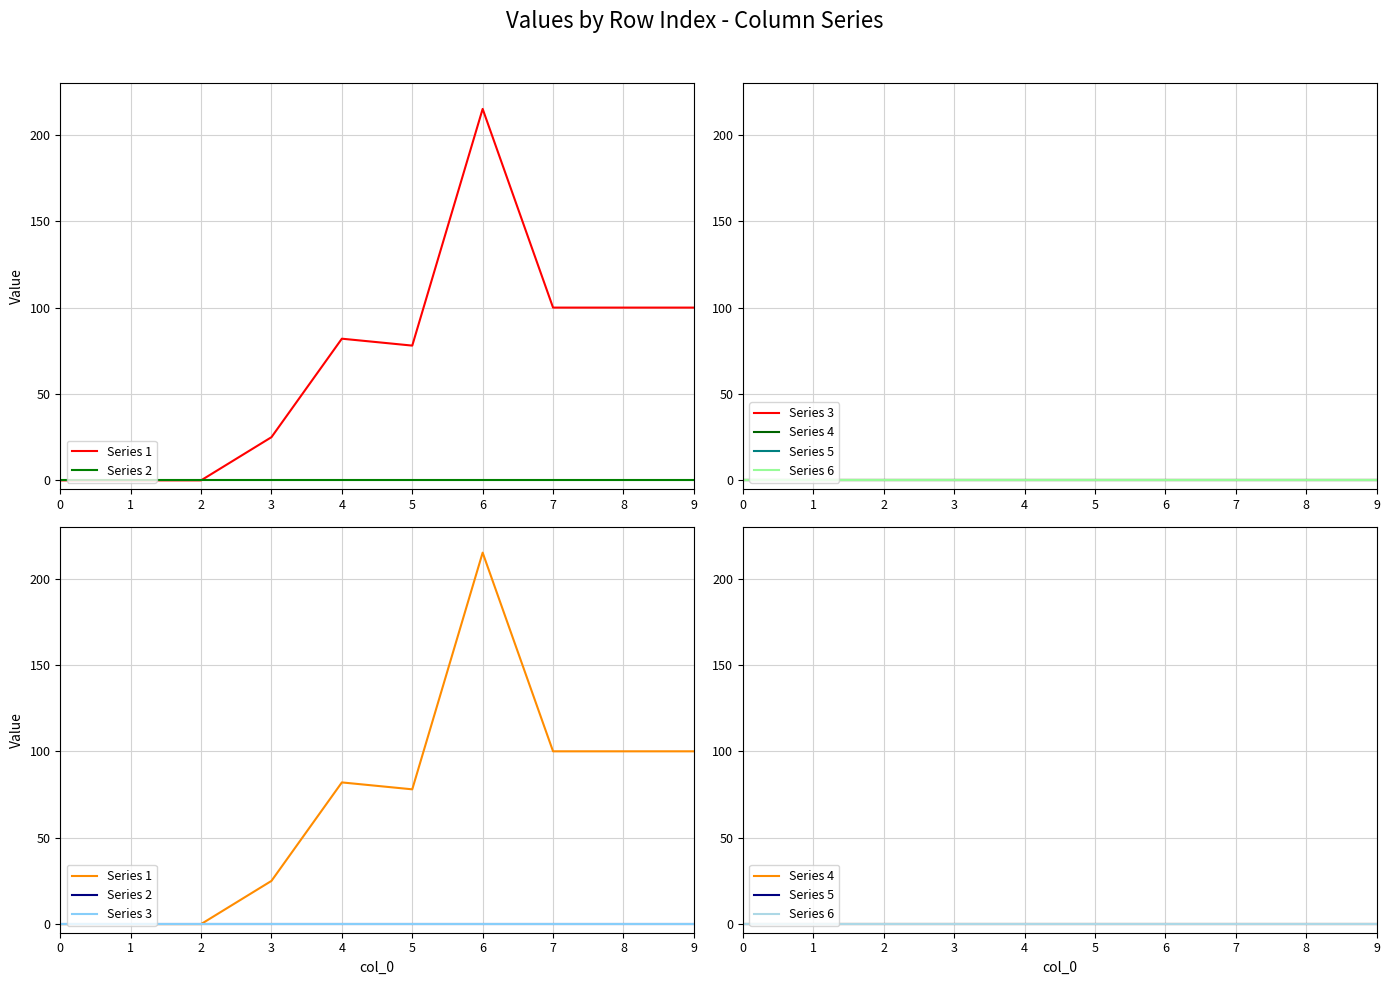

What are all the series names shown in the legend?

Series 1, Series 2, Series 3, Series 4, Series 5, Series 6